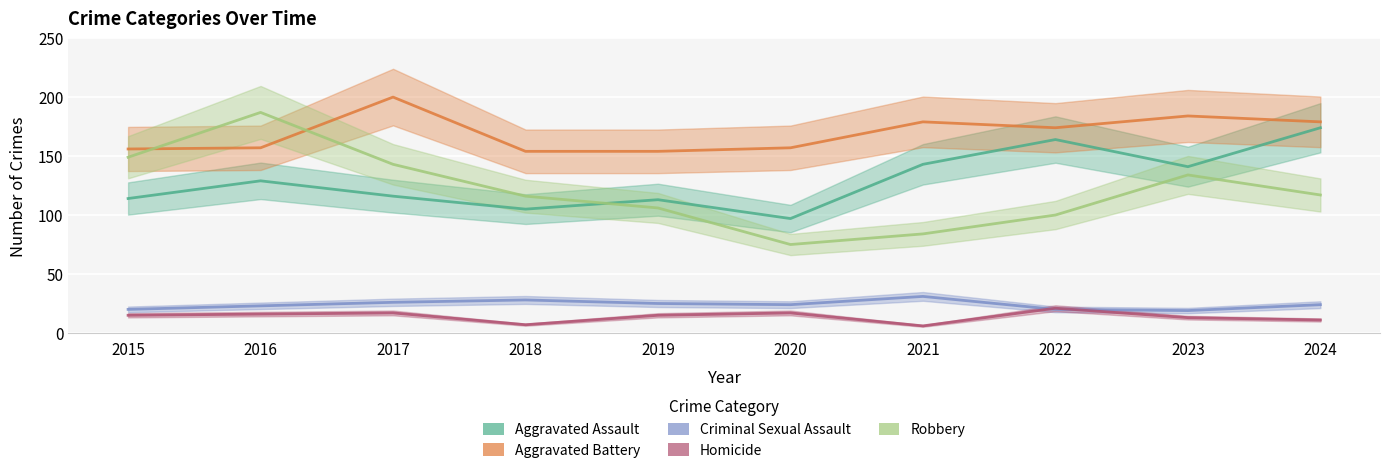

How many interior local peaks does the Aggravated Battery series have?

3